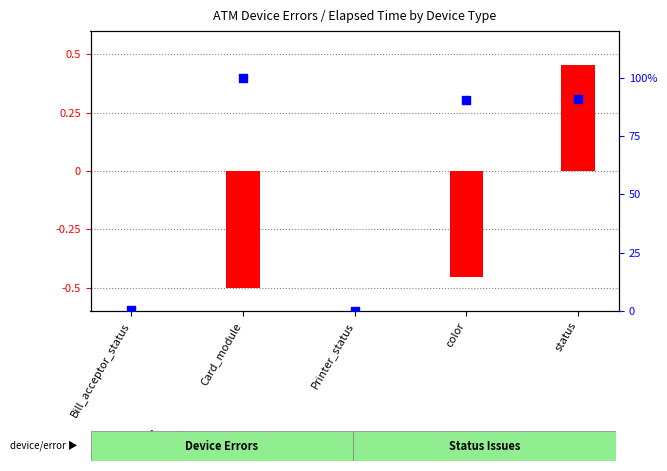

Which series has the widest spread of Y values?

percentile rank within the sample